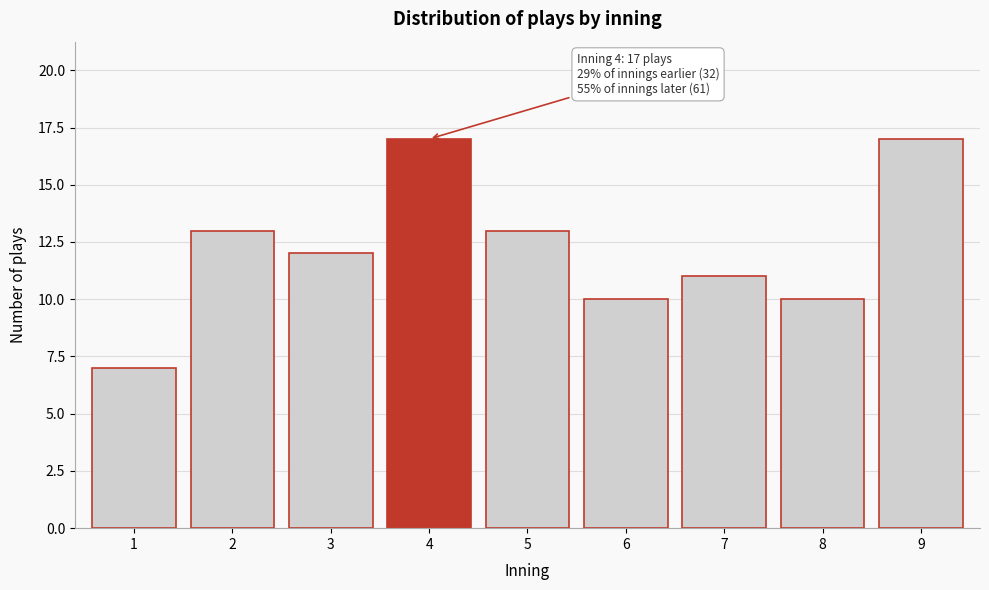

Reading left to right, list all the values displayed in this chart.

7	13	12	17	13	10	11	10	17